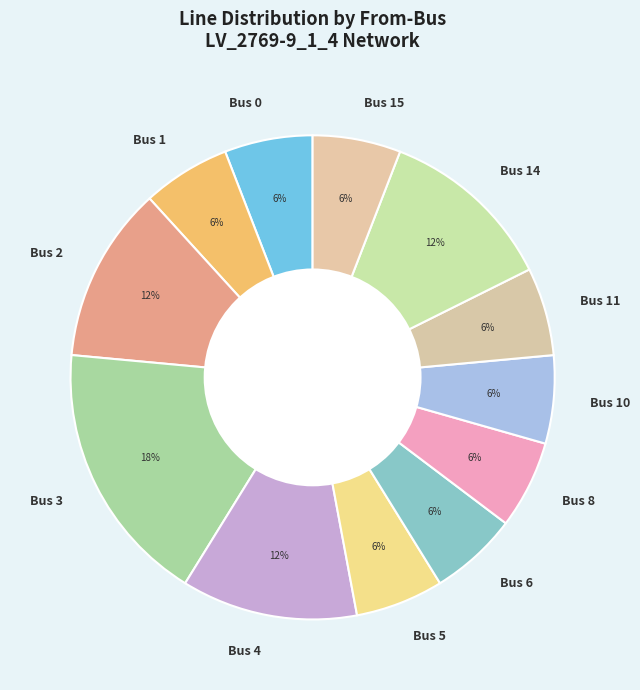

To the nearest percent, what percentage of the pie is Bus 15?

6%